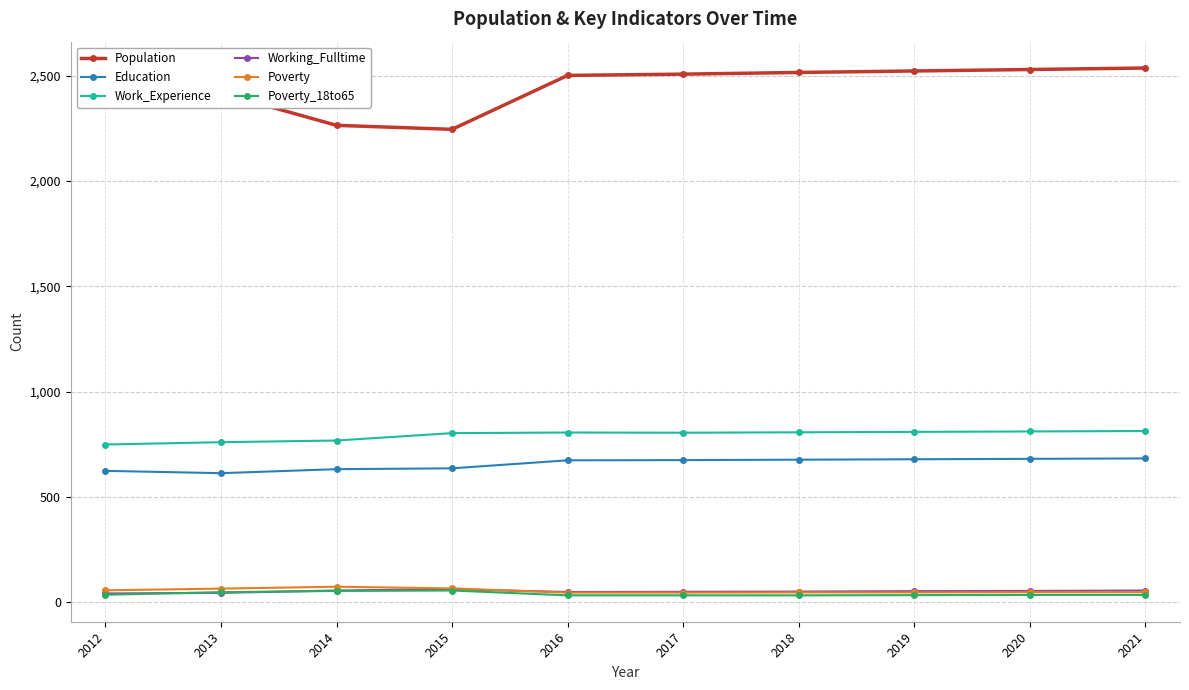

Which series changed the most between 2012 and 2021?

Population